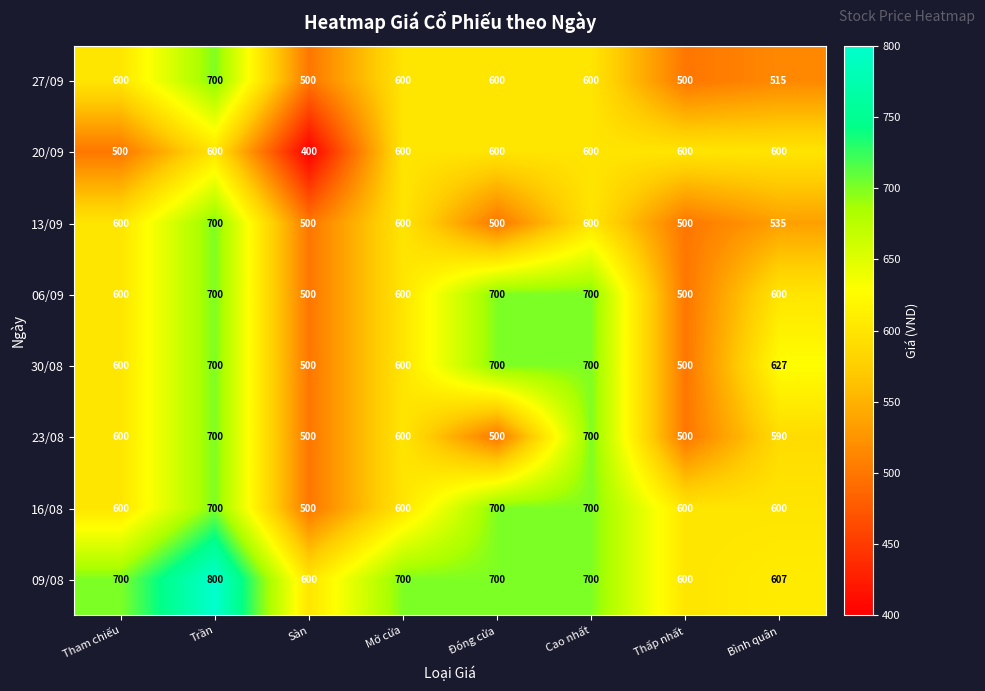

What is the difference between the 13/09 values at Đóng cửa and Trần?

200